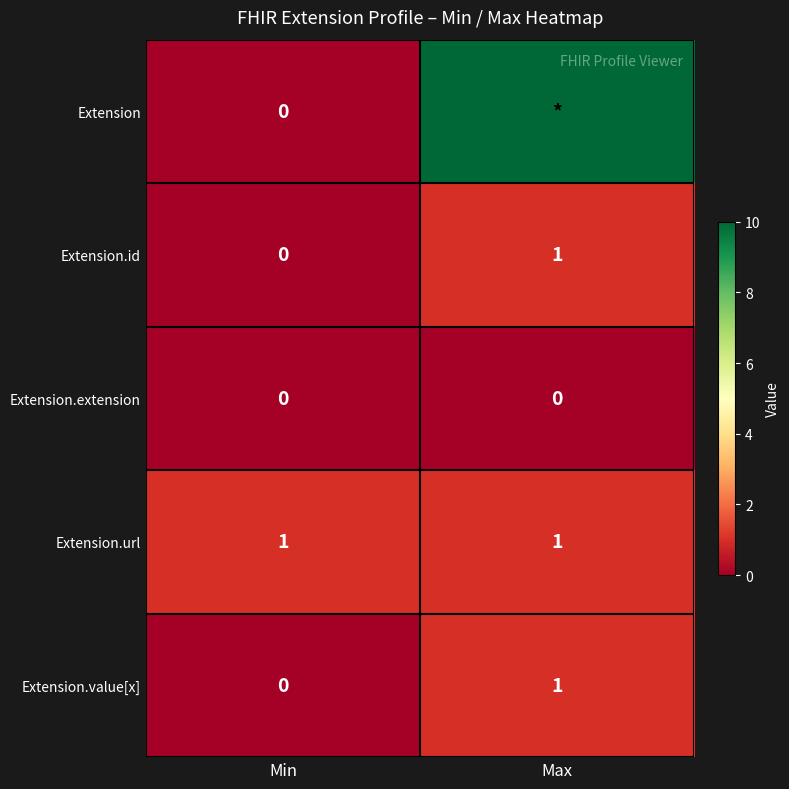

What is the approximate value of Extension.id at Max?

1